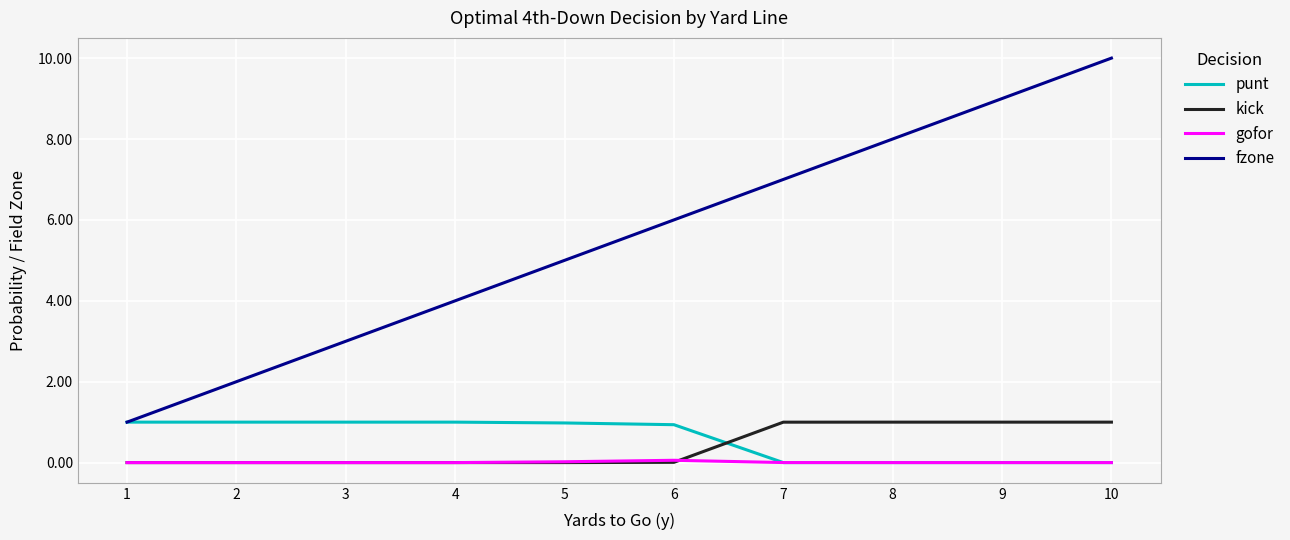

What is the maximum value for punt?

1.0